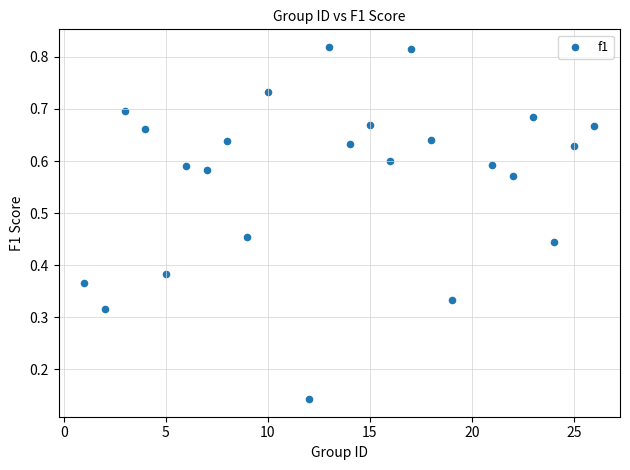

What is the range of X values (max minus min)?

25.0